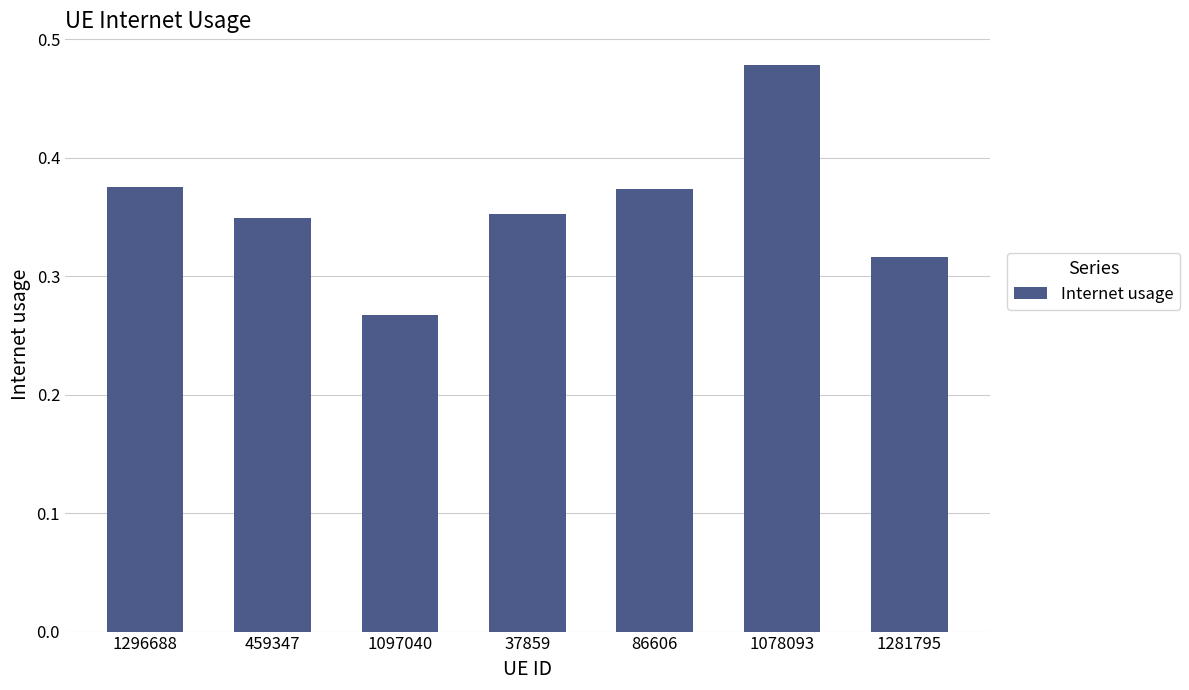

The chart shows a value of 0.1 at 1296688. True or false?

False